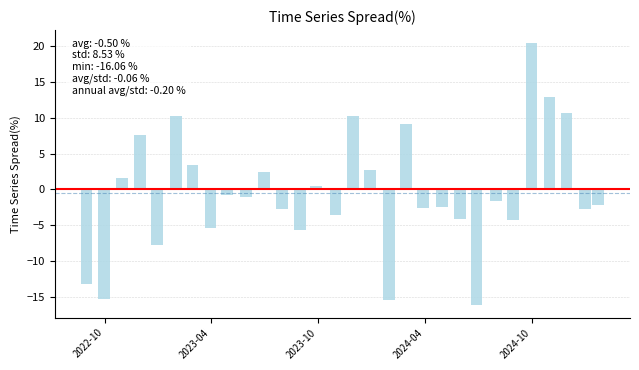

What is the average value?

-0.5